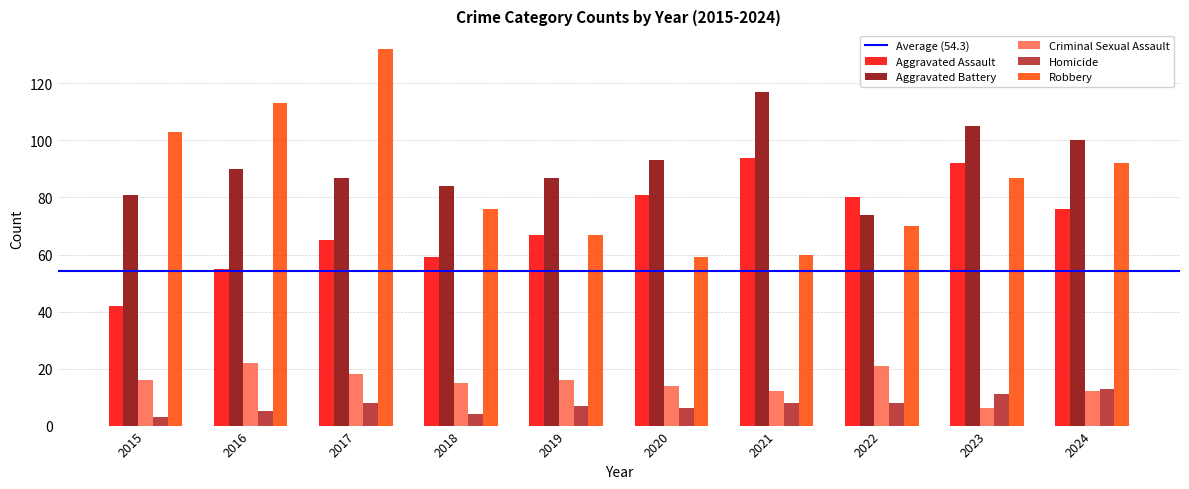

Which series has the largest total across all categories?

Aggravated Battery